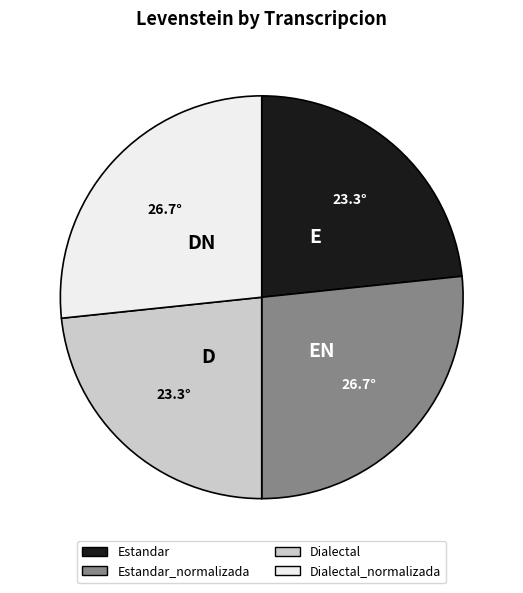

Is there any slice that represents more than half of the pie?

No